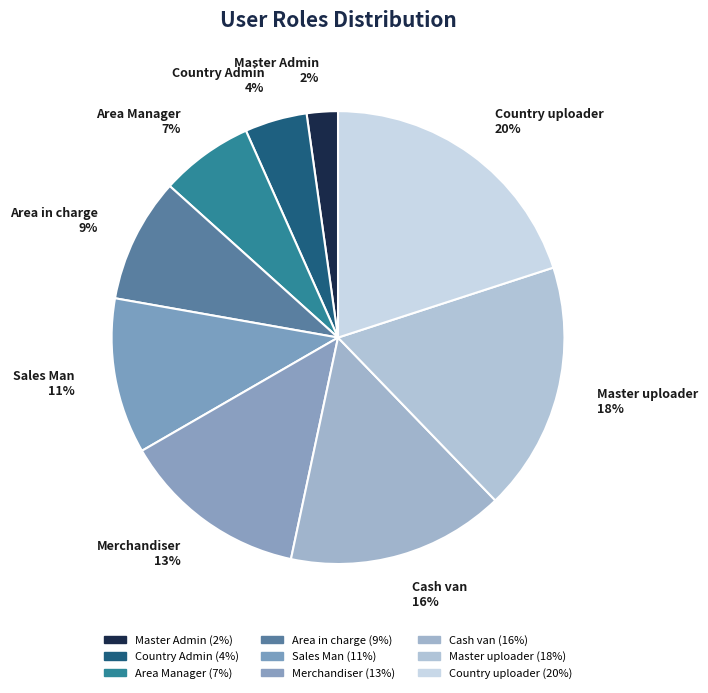

What percentage is the Country Admin slice, to the nearest percent?

4%